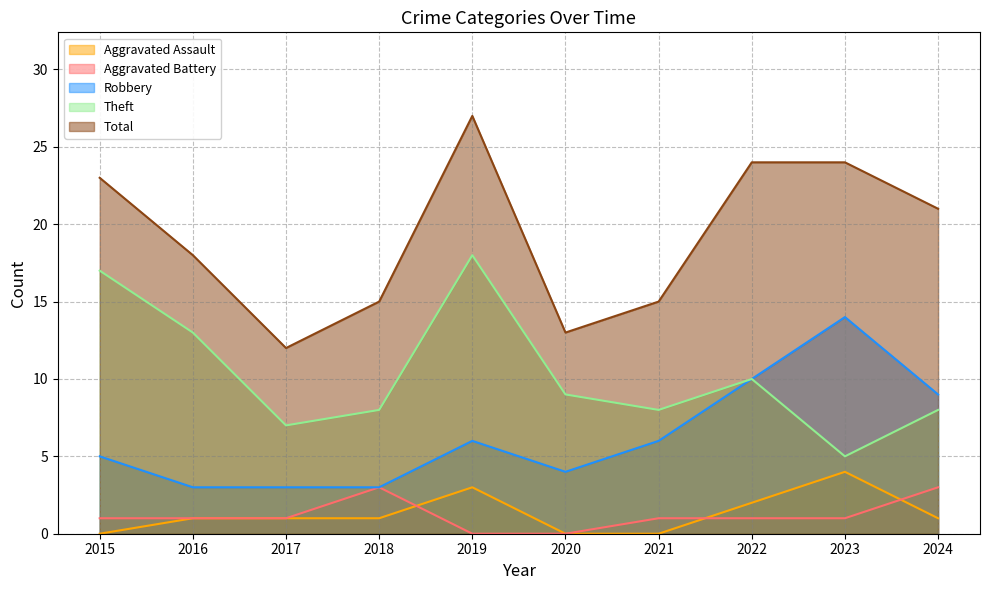

How many distinct data groups are displayed?

5